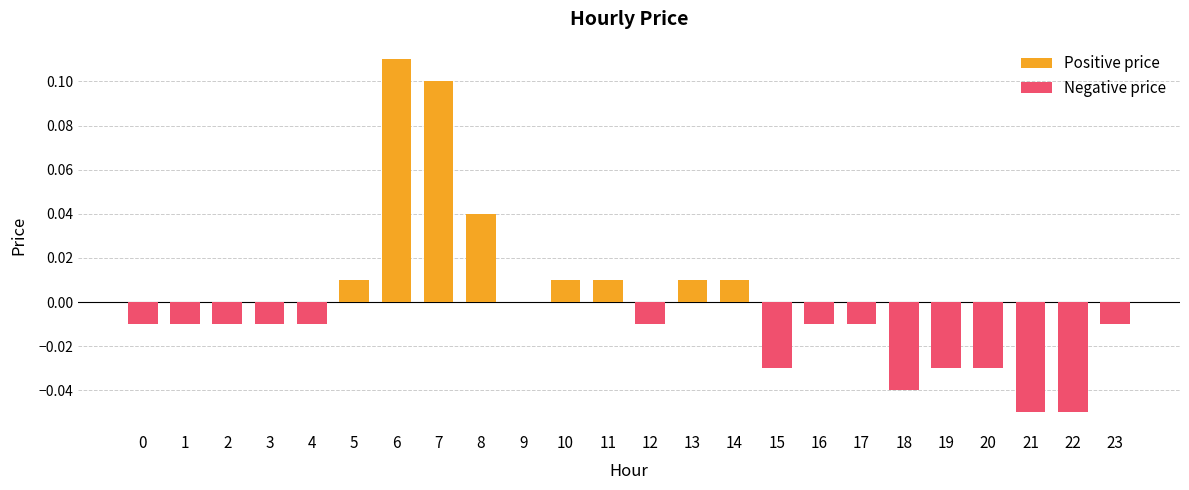

Is it true that Positive price equals 0.0 at 6?

False